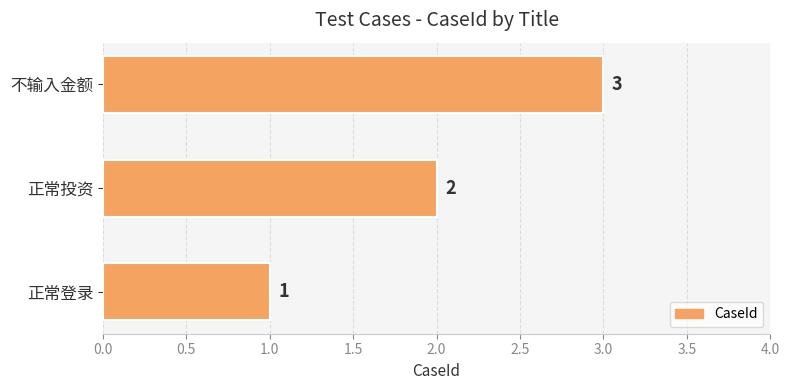

What is the approximate value at 不输入金额?

3